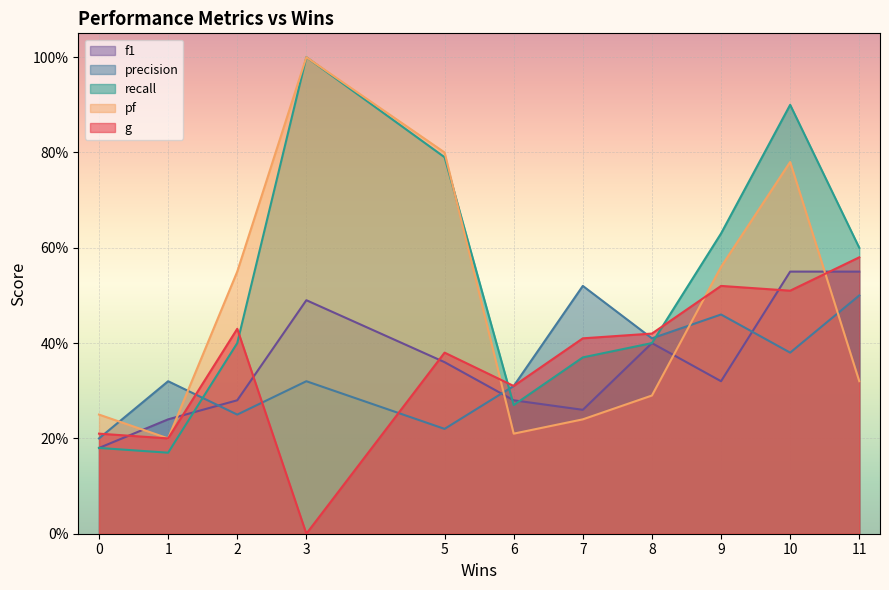

How many times do f1 and pf cross each other?

4